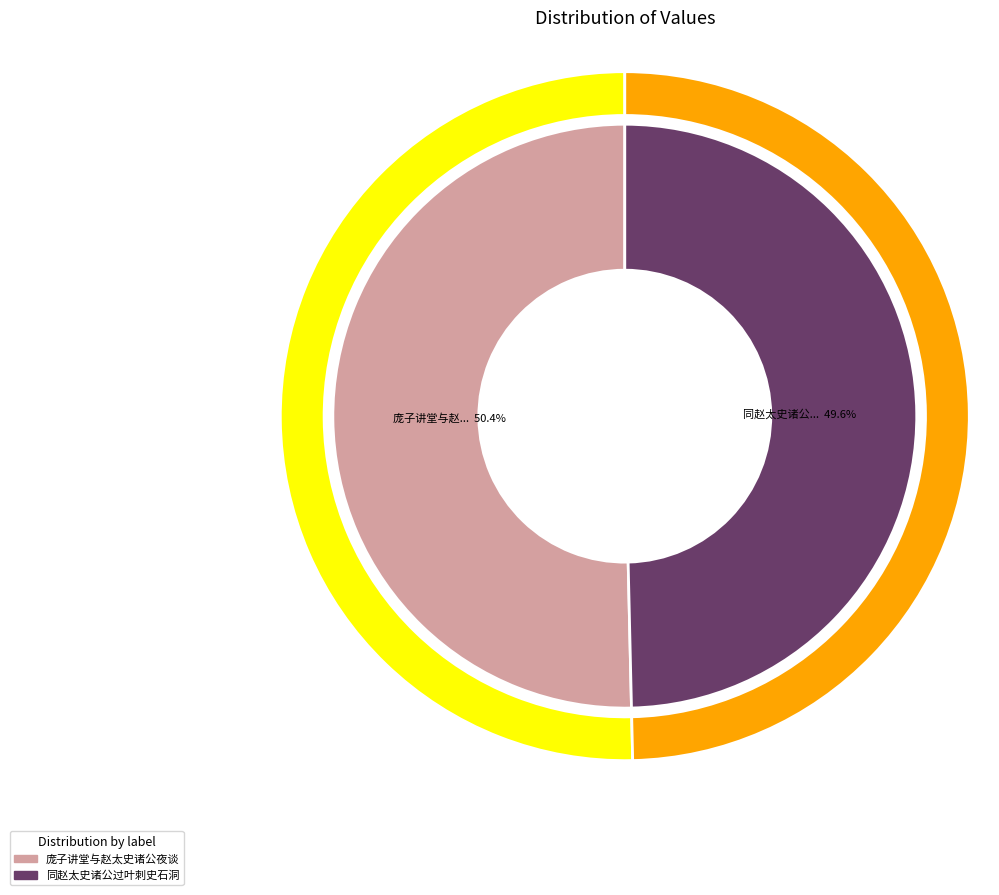

To the nearest percent, what is the difference between the 同赵太史诸公过叶刺史石洞 and 庞子讲堂与赵太史诸公夜谈 slice percentages?

1%